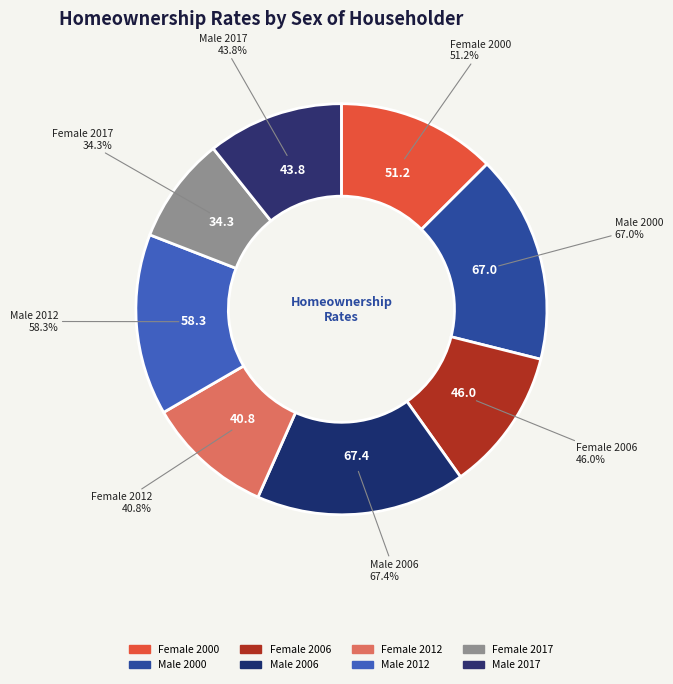

What percentage do Male 2012 and Female 2006 together represent?

25.5%